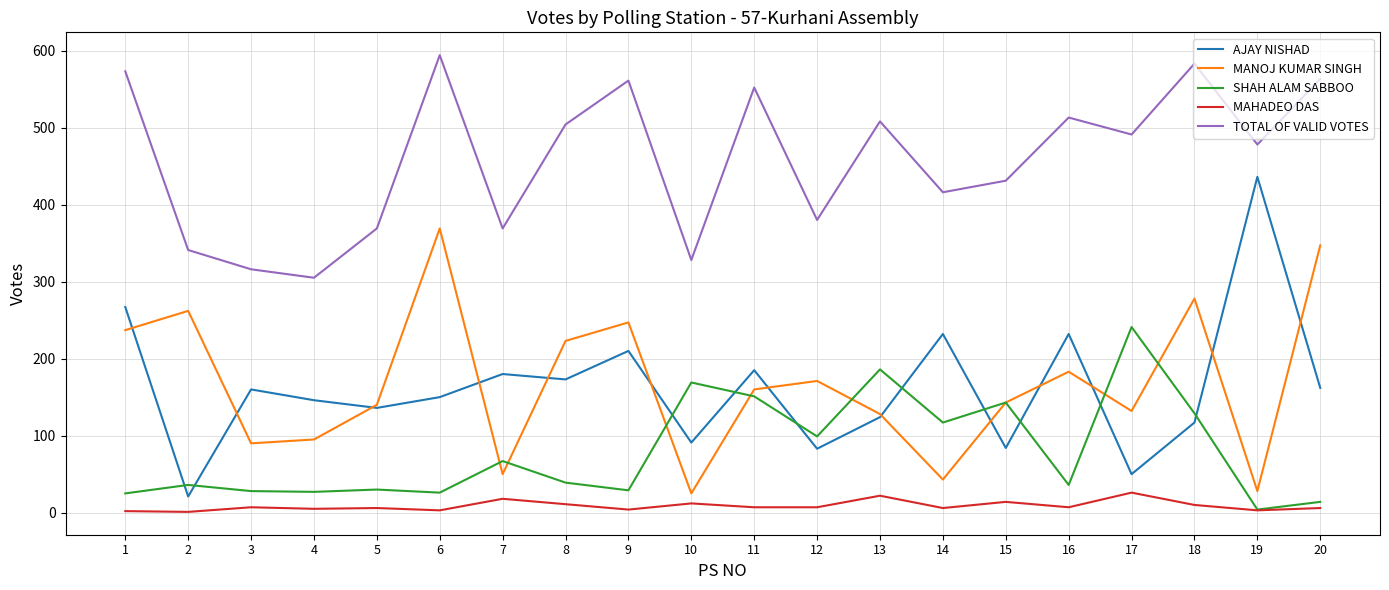

Which series has the largest total across all categories?

TOTAL OF VALID VOTES